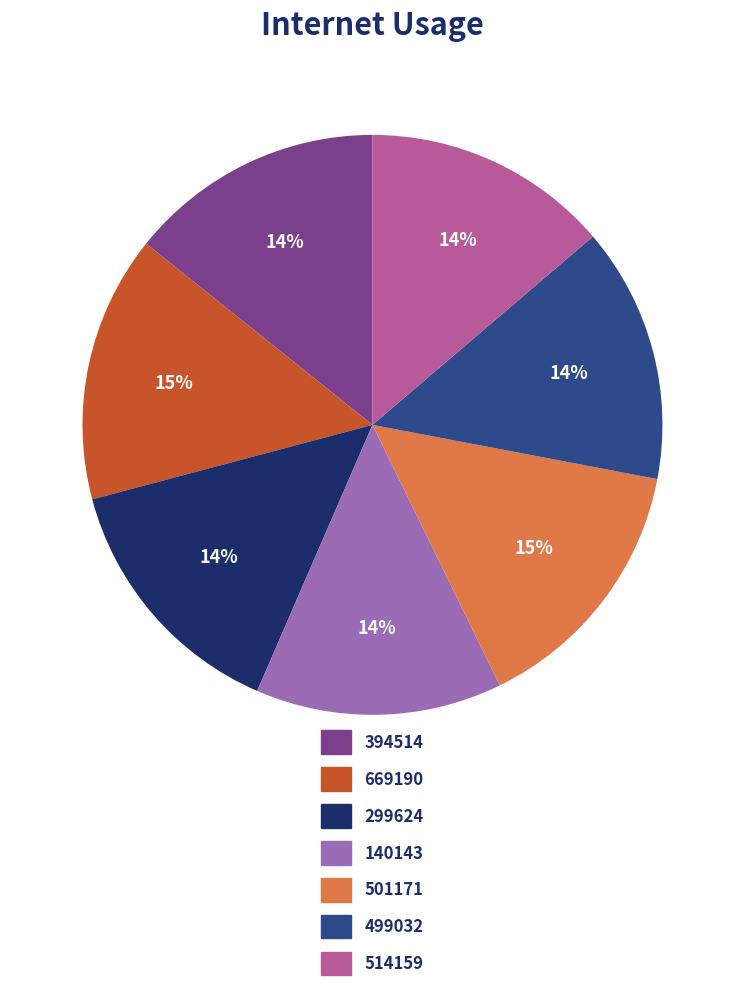

Is there a majority slice in this chart?

No